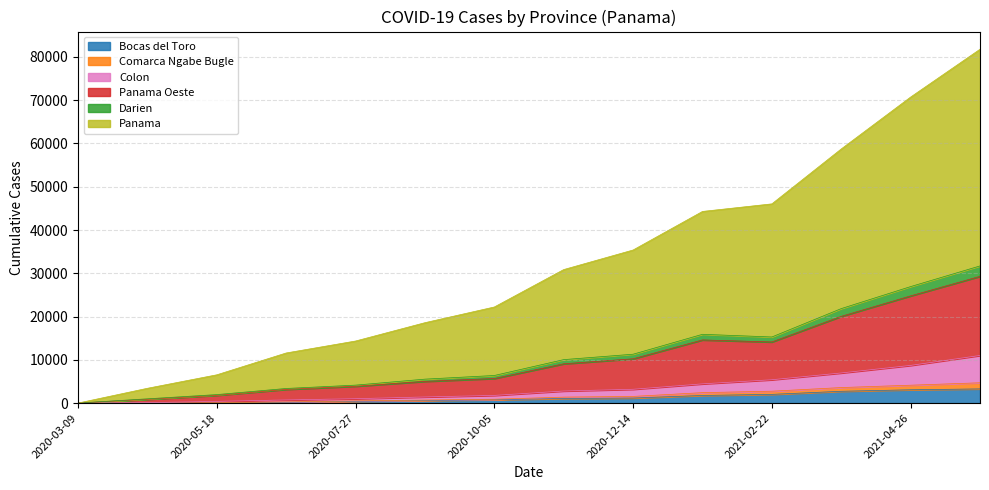

What is the highest value of the Bocas del Toro series?

3276